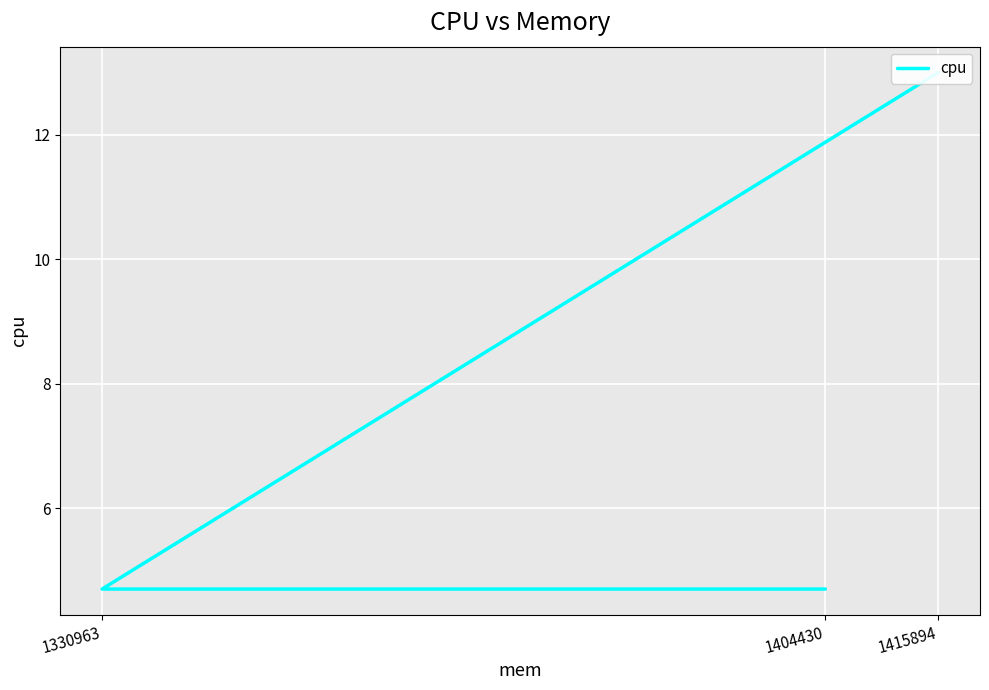

Does the chart display data point markers on the line(s)?

No